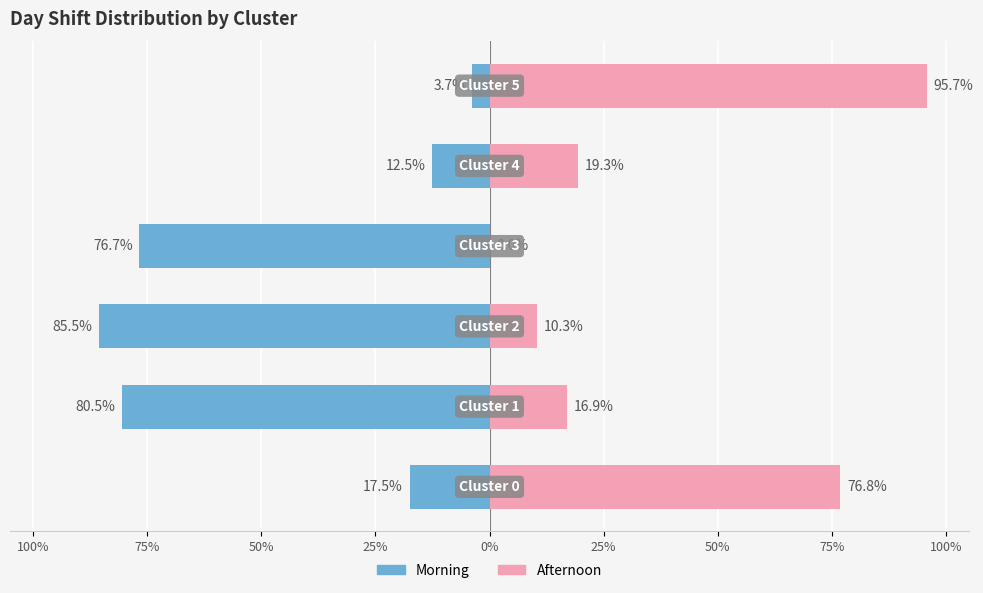

How many bars are there in each group?

2